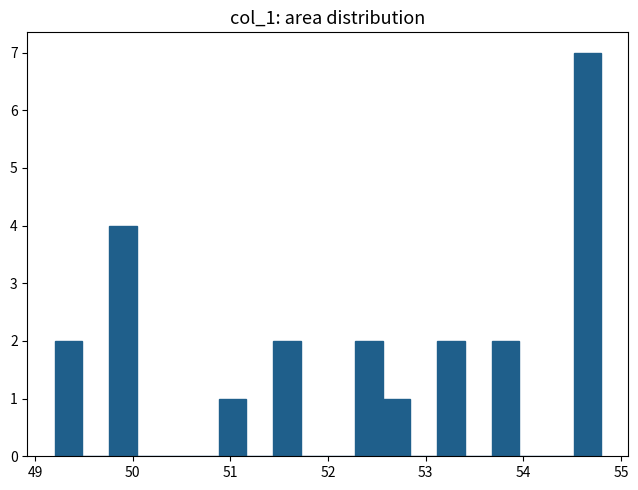

Around what value on the x-axis is the tallest bar? Give the approximate position of its centre, as read against the axis.

54.7